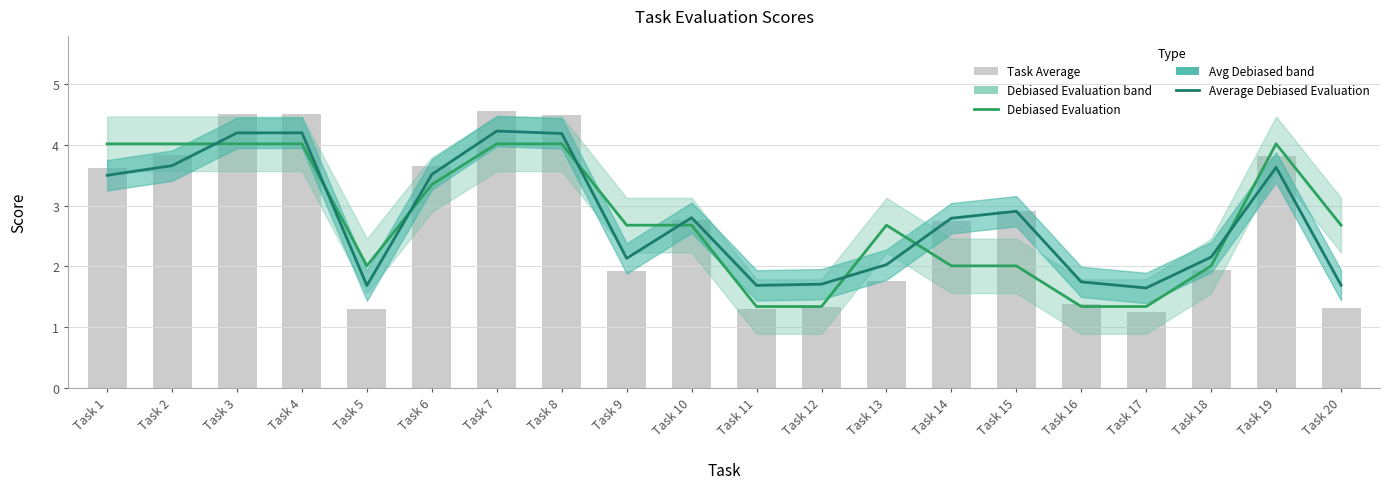

How many groups of bars are there?

20